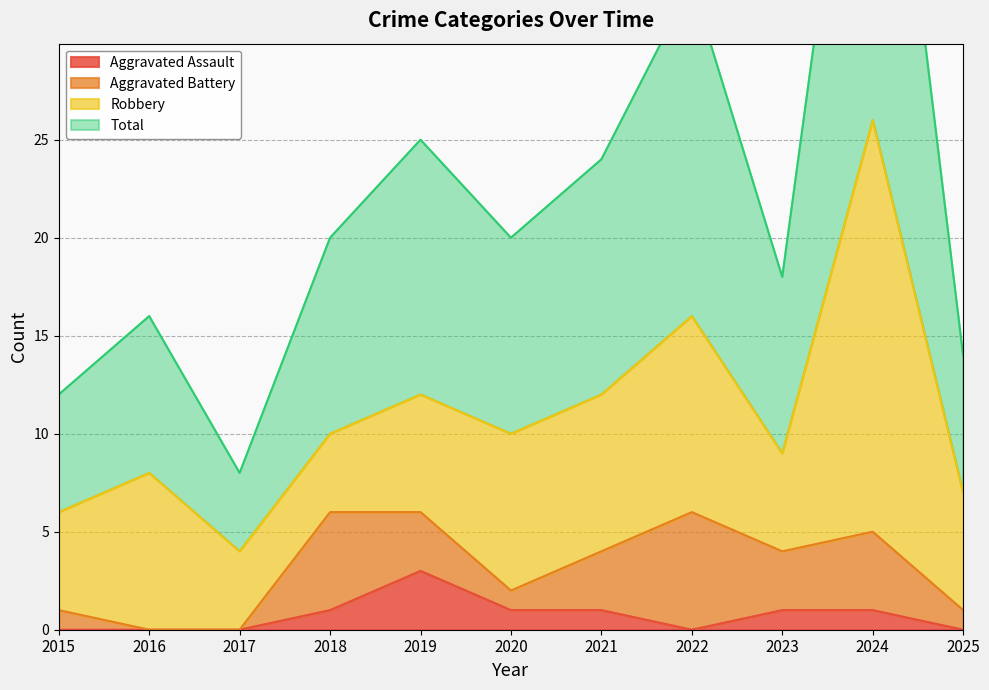

True or false: Total has a value of 12 at 2015.

True